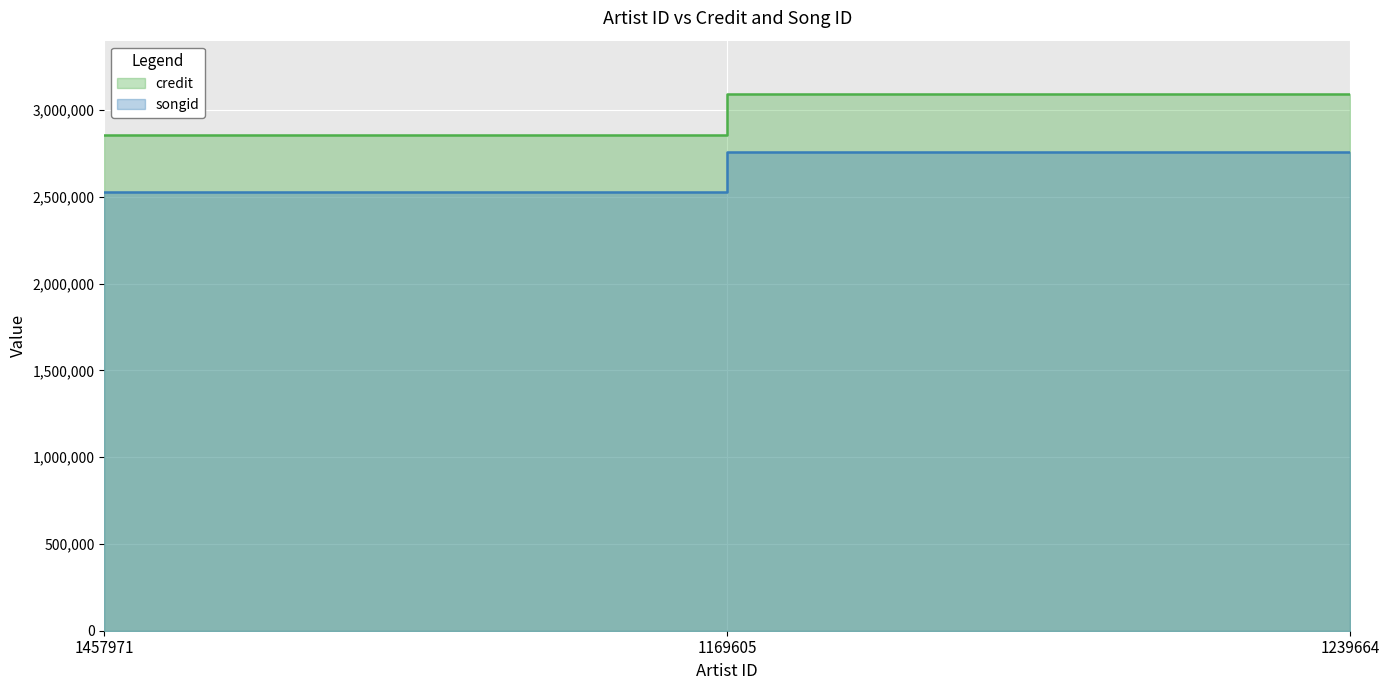

Reading left to right, list all the values displayed in this chart.

credit: 2854861	3090501	3090501
songid: 2526652	2760370	2760370